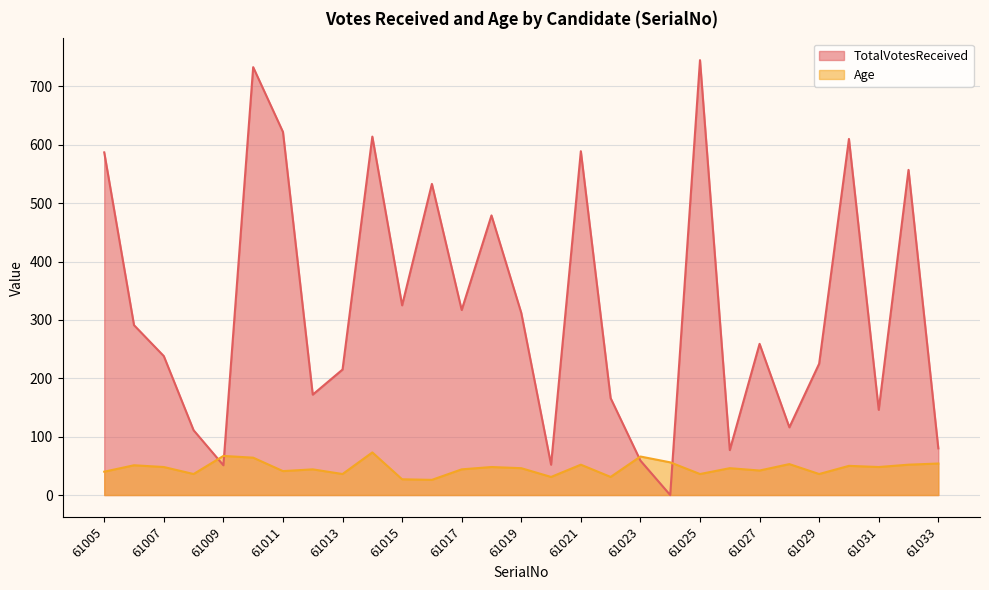

What is the sum of all Age values?

1344